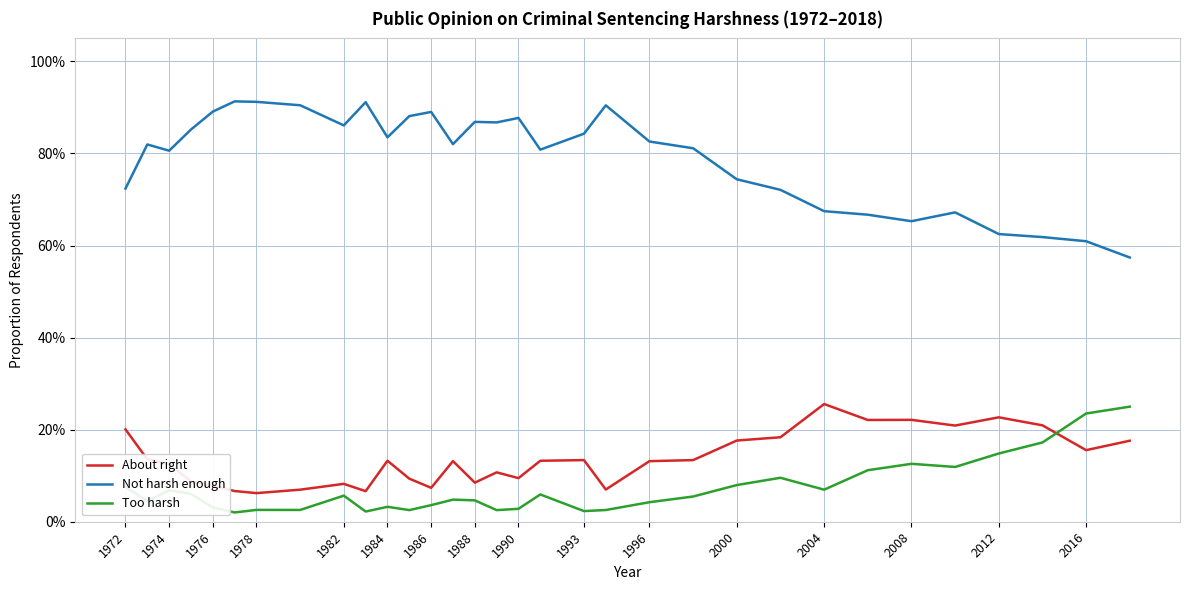

True or false: About right has more than 2 interior local peaks.

True